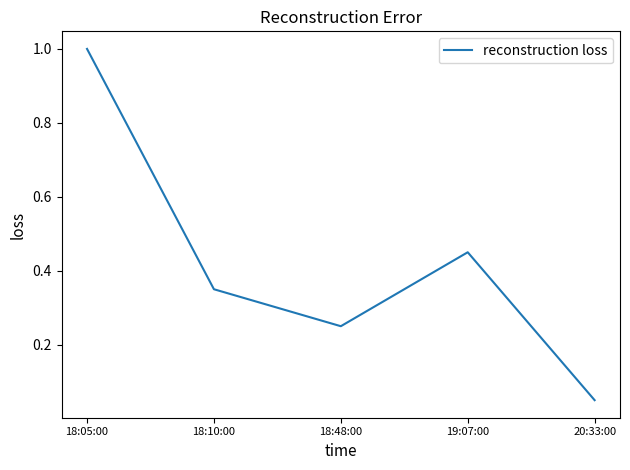

What is the change in value from 19:07:00 to 20:33:00?

-0.4